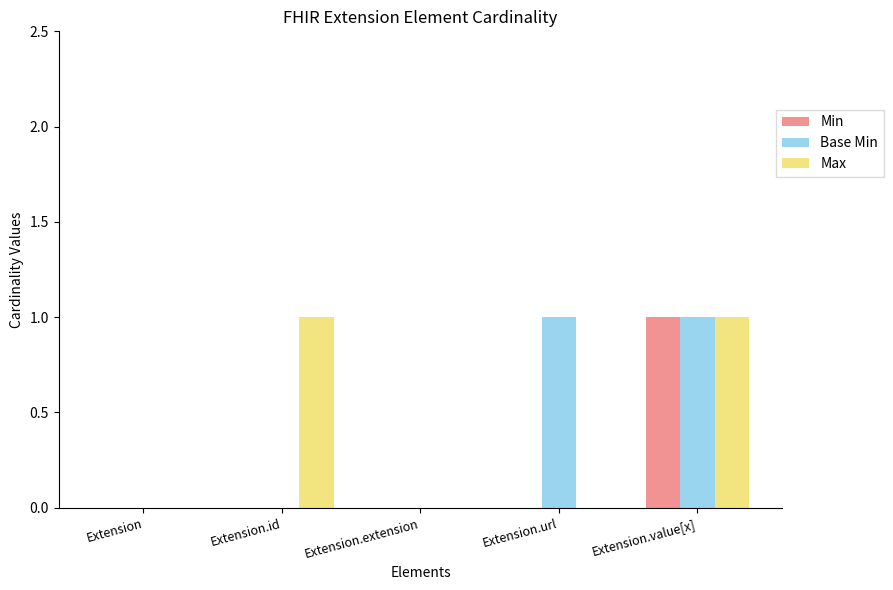

The value of Base Min at Extension is -1. True or false?

False